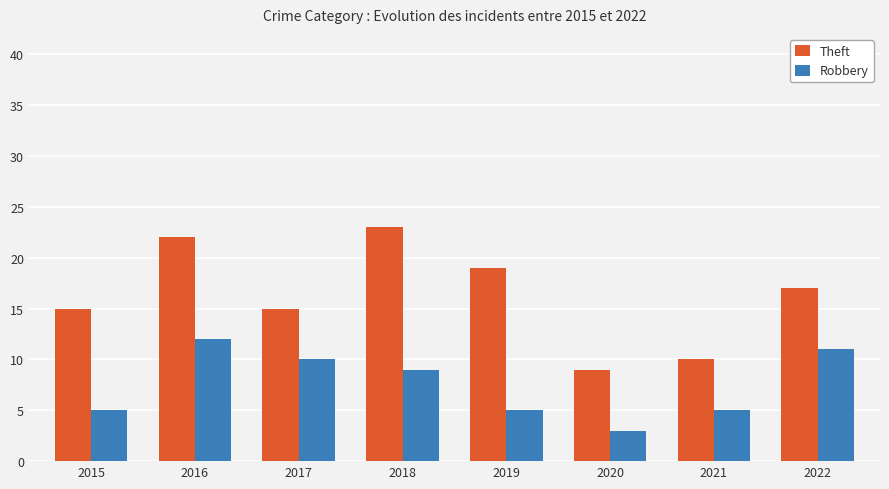

Which series has the largest range (max minus min)?

Theft